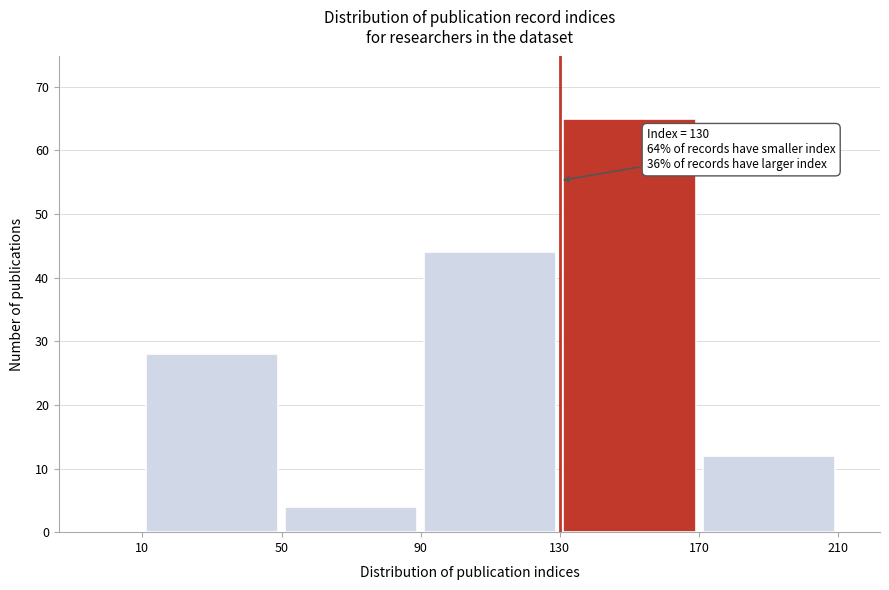

Which range on the x-axis has the tallest bar?

130 to 170